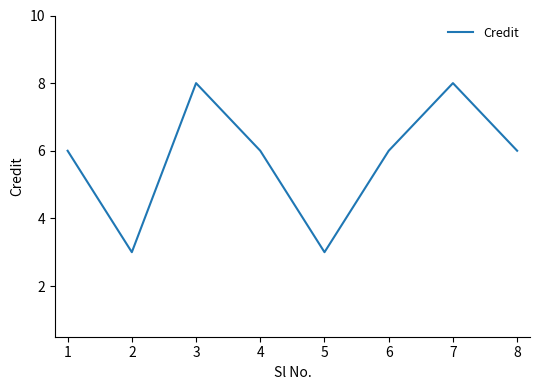

At which category does the data reach its first local valley?

2